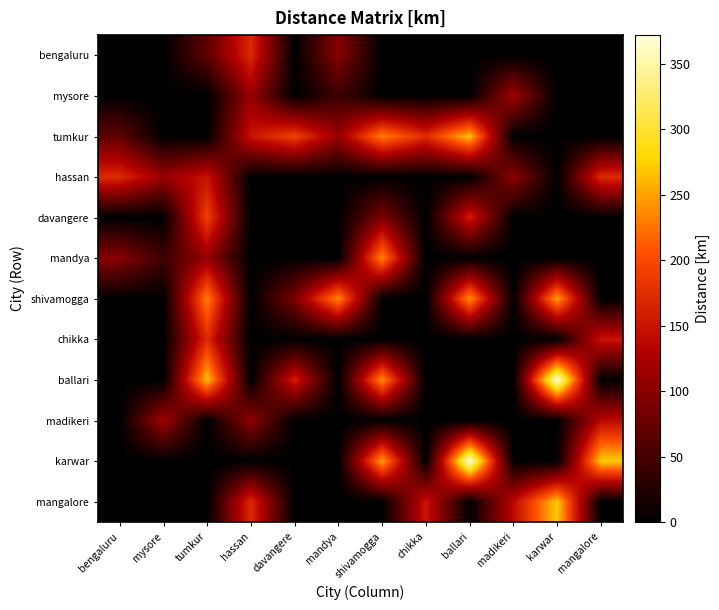

Reading left to right, what are all the values shown in this chart?

bengaluru: bengaluru=0.0	mysore=0.0	tumkur=69.6	hassan=171.1	davangere=0.0	mandya=99.2	shivamogga=0.0	chikka=0.0	ballari=0.0	madikeri=0.0	karwar=0.0	mangalore=0.0
mysore: bengaluru=0.0	mysore=0.0	tumkur=0.0	hassan=111.1	davangere=0.0	mandya=45.3	shivamogga=0.0	chikka=0.0	ballari=0.0	madikeri=118.2	karwar=0.0	mangalore=0.0
tumkur: bengaluru=69.6	mysore=0.0	tumkur=0.0	hassan=149.4	davangere=193.3	mandya=110.0	shivamogga=233.2	chikka=171.4	ballari=266.5	madikeri=0.0	karwar=0.0	mangalore=0.0
hassan: bengaluru=171.1	mysore=111.1	tumkur=149.4	hassan=0.0	davangere=0.0	mandya=0.0	shivamogga=0.0	chikka=0.0	ballari=0.0	madikeri=103.8	karwar=0.0	mangalore=171.1
davangere: bengaluru=0.0	mysore=0.0	tumkur=193.3	hassan=0.0	davangere=0.0	mandya=0.0	shivamogga=91.4	chikka=0.0	ballari=159.0	madikeri=0.0	karwar=0.0	mangalore=0.0
mandya: bengaluru=99.2	mysore=45.3	tumkur=110.0	hassan=0.0	davangere=0.0	mandya=0.0	shivamogga=238.0	chikka=0.0	ballari=0.0	madikeri=0.0	karwar=0.0	mangalore=0.0
shivamogga: bengaluru=0.0	mysore=0.0	tumkur=233.2	hassan=0.0	davangere=91.4	mandya=238.0	shivamogga=0.0	chikka=0.0	ballari=243.0	madikeri=0.0	karwar=251.4	mangalore=0.0
chikka: bengaluru=0.0	mysore=0.0	tumkur=171.4	hassan=0.0	davangere=0.0	mandya=0.0	shivamogga=0.0	chikka=0.0	ballari=0.0	madikeri=0.0	karwar=0.0	mangalore=150.9
ballari: bengaluru=0.0	mysore=0.0	tumkur=266.5	hassan=0.0	davangere=159.0	mandya=0.0	shivamogga=243.0	chikka=0.0	ballari=0.0	madikeri=0.0	karwar=372.0	mangalore=0.0
madikeri: bengaluru=0.0	mysore=118.2	tumkur=0.0	hassan=103.8	davangere=0.0	mandya=0.0	shivamogga=0.0	chikka=0.0	ballari=0.0	madikeri=0.0	karwar=0.0	mangalore=137.7
karwar: bengaluru=0.0	mysore=0.0	tumkur=0.0	hassan=0.0	davangere=0.0	mandya=0.0	shivamogga=251.4	chikka=0.0	ballari=372.0	madikeri=0.0	karwar=0.0	mangalore=272.0
mangalore: bengaluru=0.0	mysore=0.0	tumkur=0.0	hassan=171.1	davangere=0.0	mandya=0.0	shivamogga=0.0	chikka=150.9	ballari=0.0	madikeri=137.7	karwar=272.0	mangalore=0.0